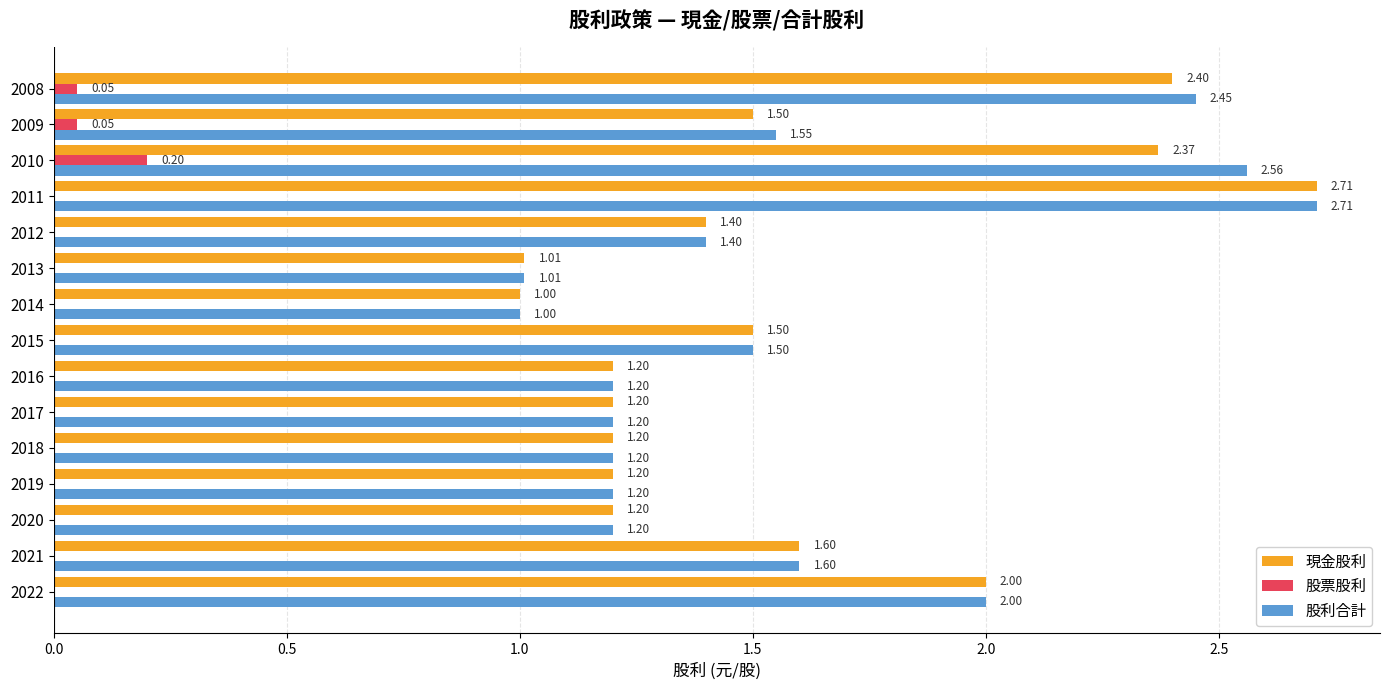

Which series has the largest total across all categories?

股利合計